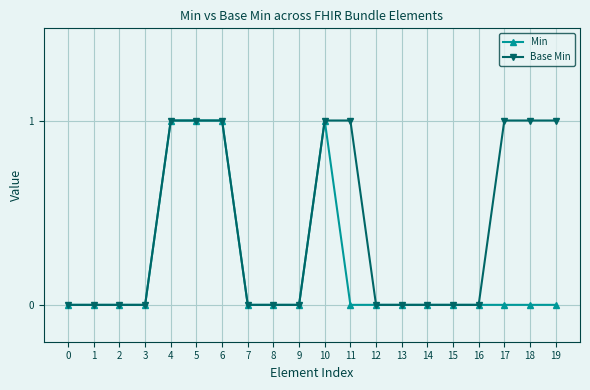

How many data points does each series have?

20